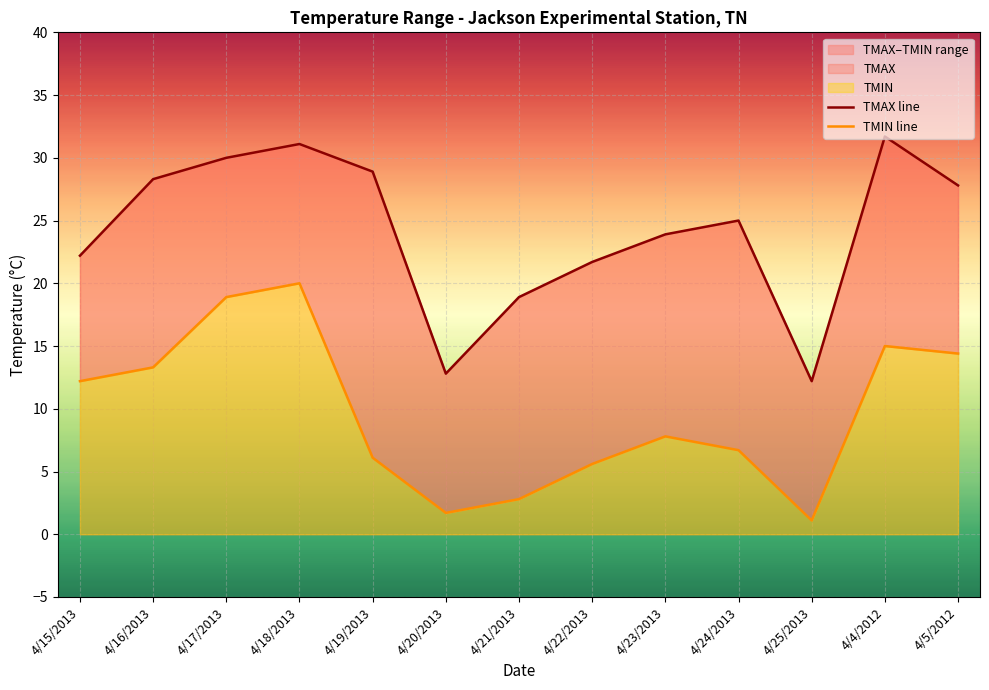

Rank the categories by TMAX line value from highest to lowest.

4/4/2012, 4/18/2013, 4/17/2013, 4/19/2013, 4/16/2013, 4/5/2012, 4/24/2013, 4/23/2013, 4/15/2013, 4/22/2013, 4/21/2013, 4/20/2013, 4/25/2013